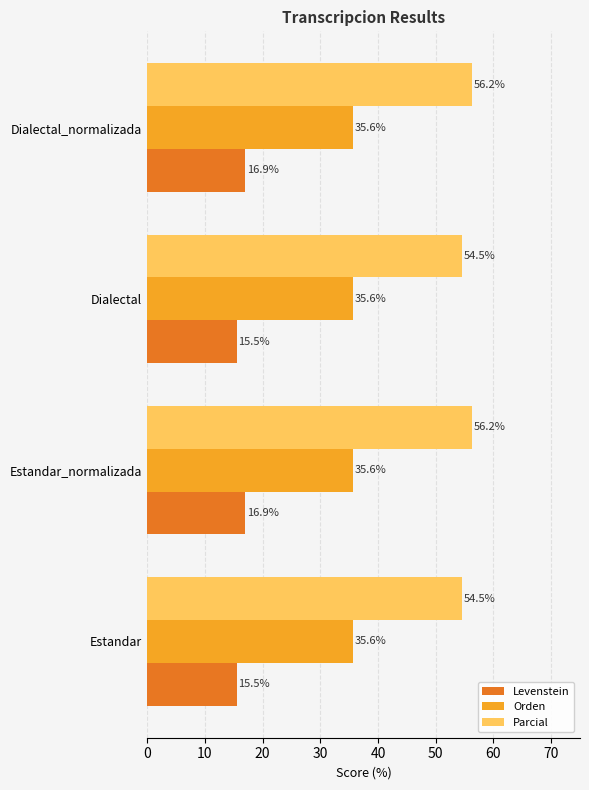

Which series has the largest total across all categories?

Parcial